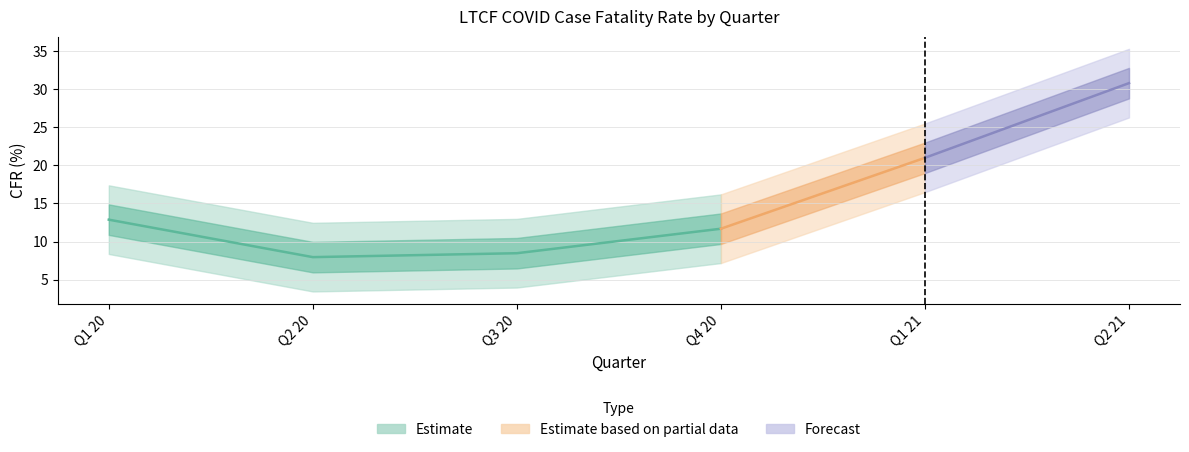

What is the maximum value shown in the chart?

30.8